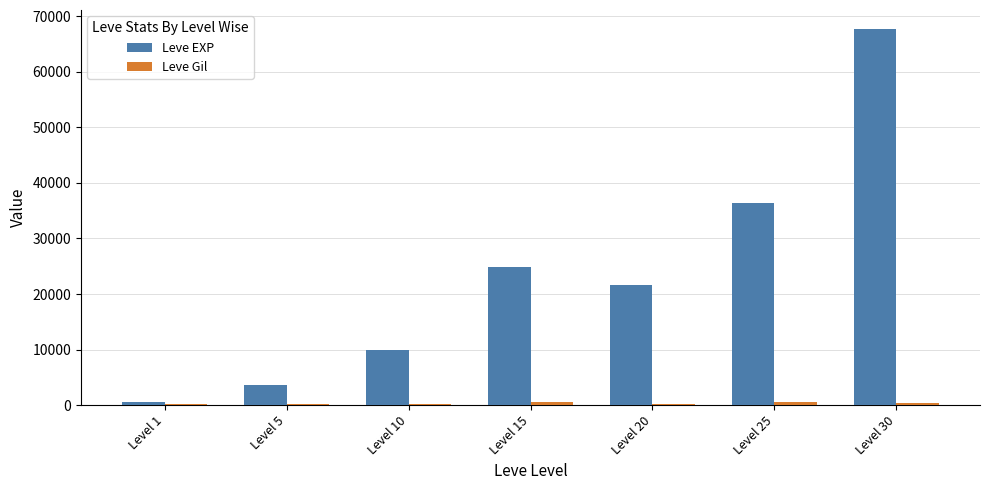

How many groups of bars are there?

7